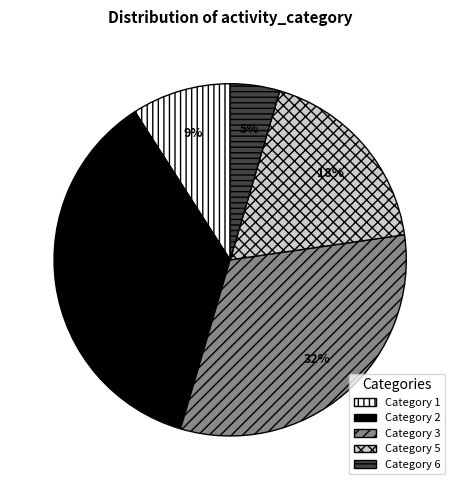

Rank the categories by value from highest to lowest.

Category 2, Category 3, Category 5, Category 1, Category 6